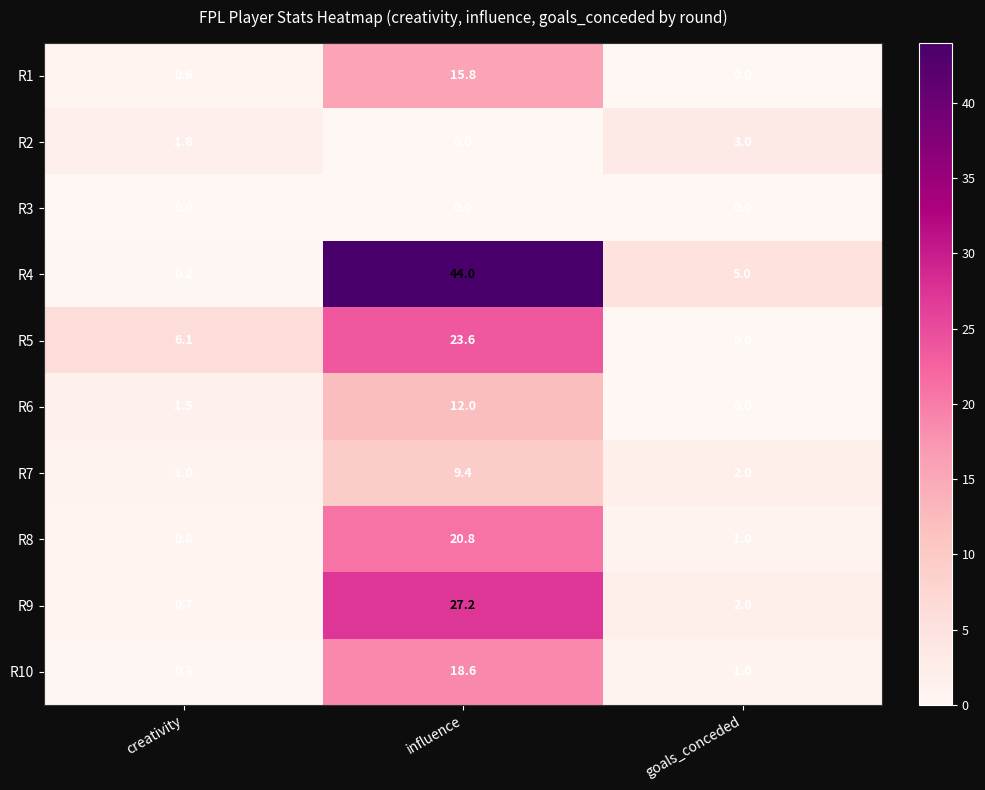

True or false: R10 has a value of 32.8 at influence.

False